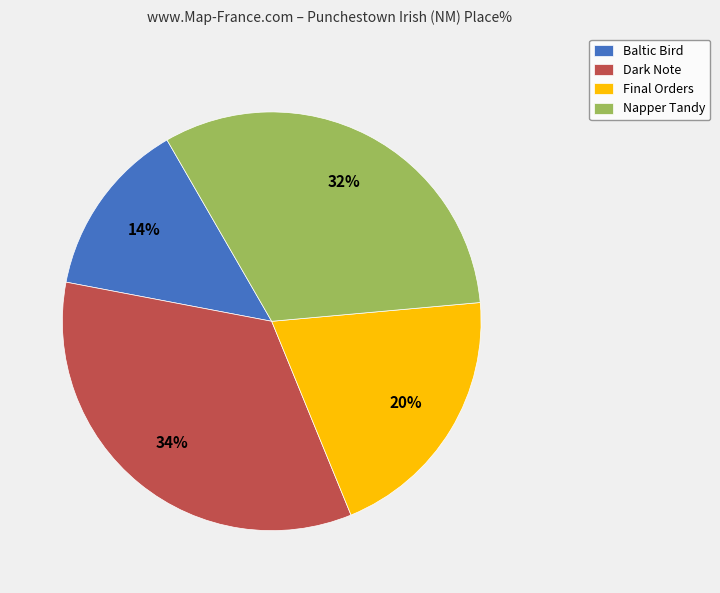

To the nearest percent, what is the average slice percentage?

25%